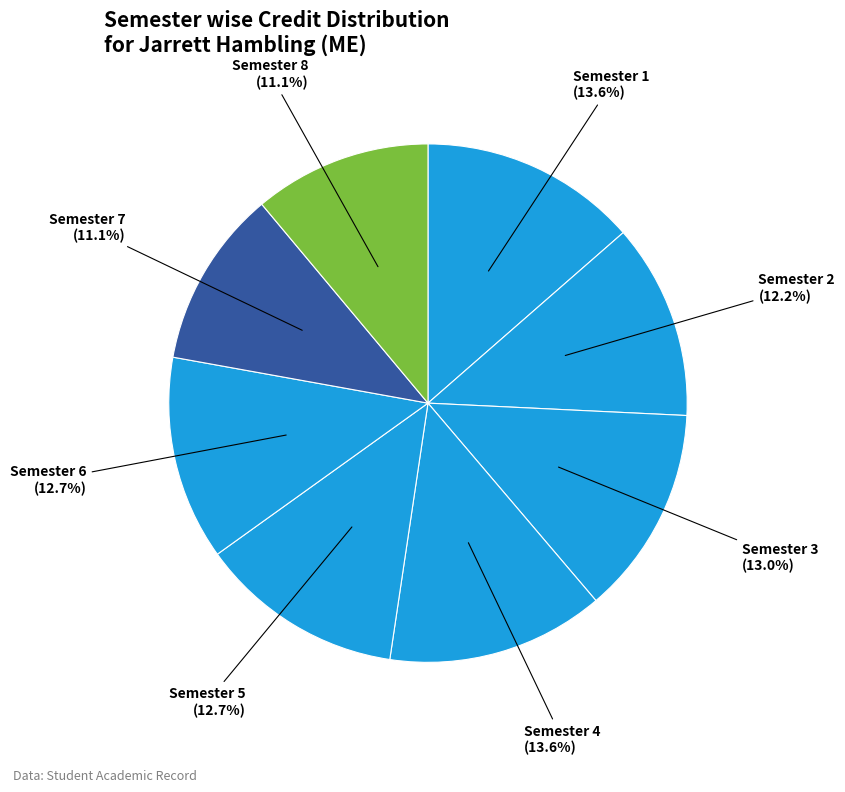

How many slices are in this pie chart?

8